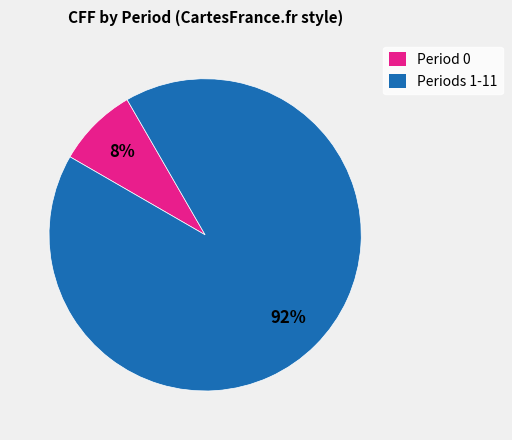

To the nearest percent, what percentage of the pie is Periods 1-11?

92%